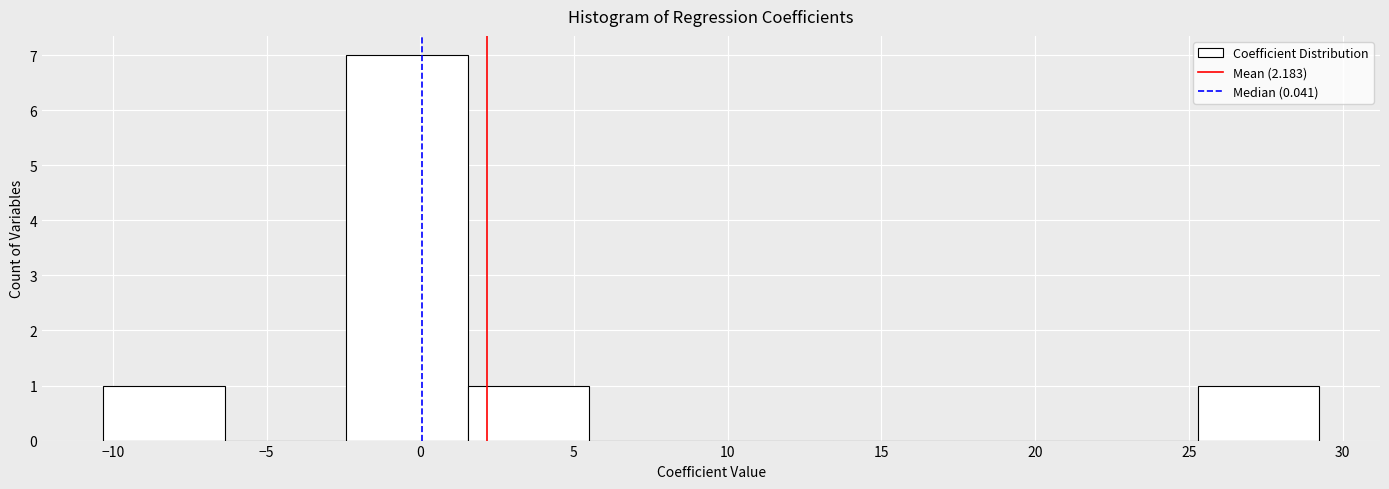

Which range on the x-axis has the tallest bar?

-2.5 to 1.5